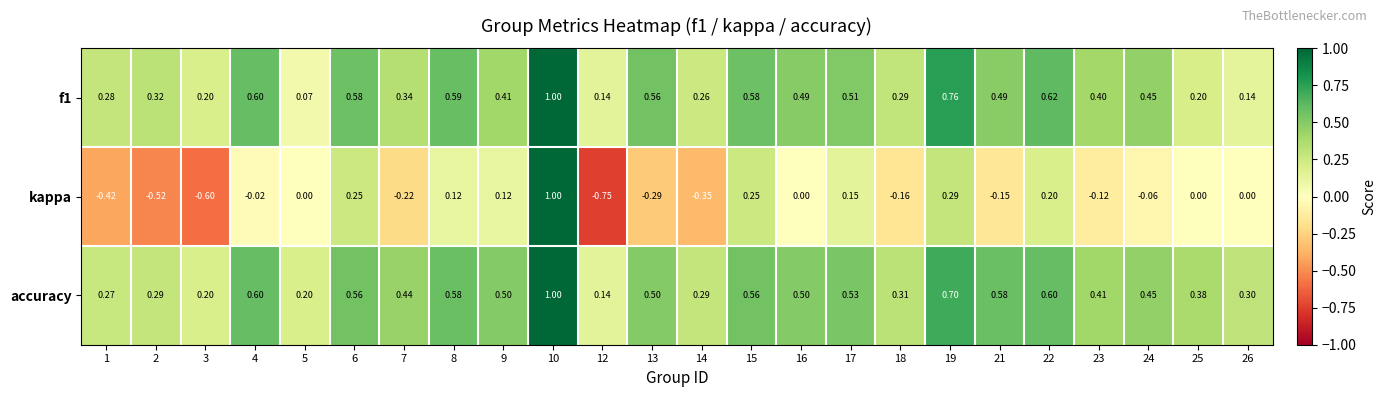

Which series has the widest spread of values?

kappa